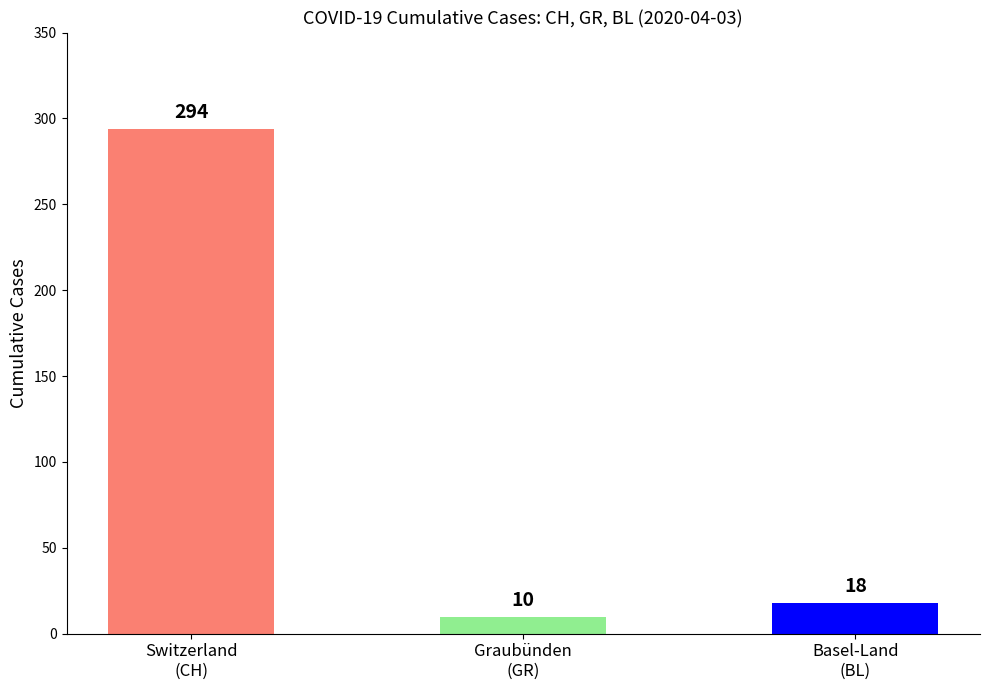

What are all the series names shown in the legend?

CH, GR, BL